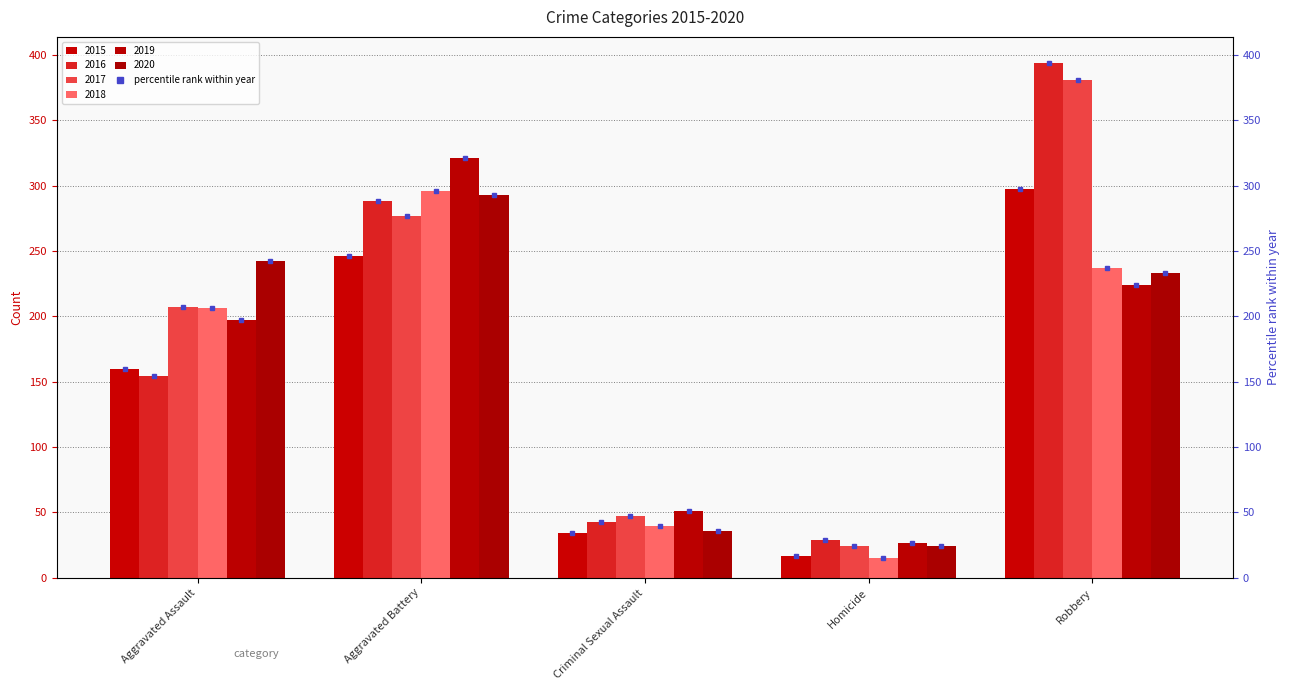

What is the label of the 3rd bar from the left?

Criminal Sexual Assault